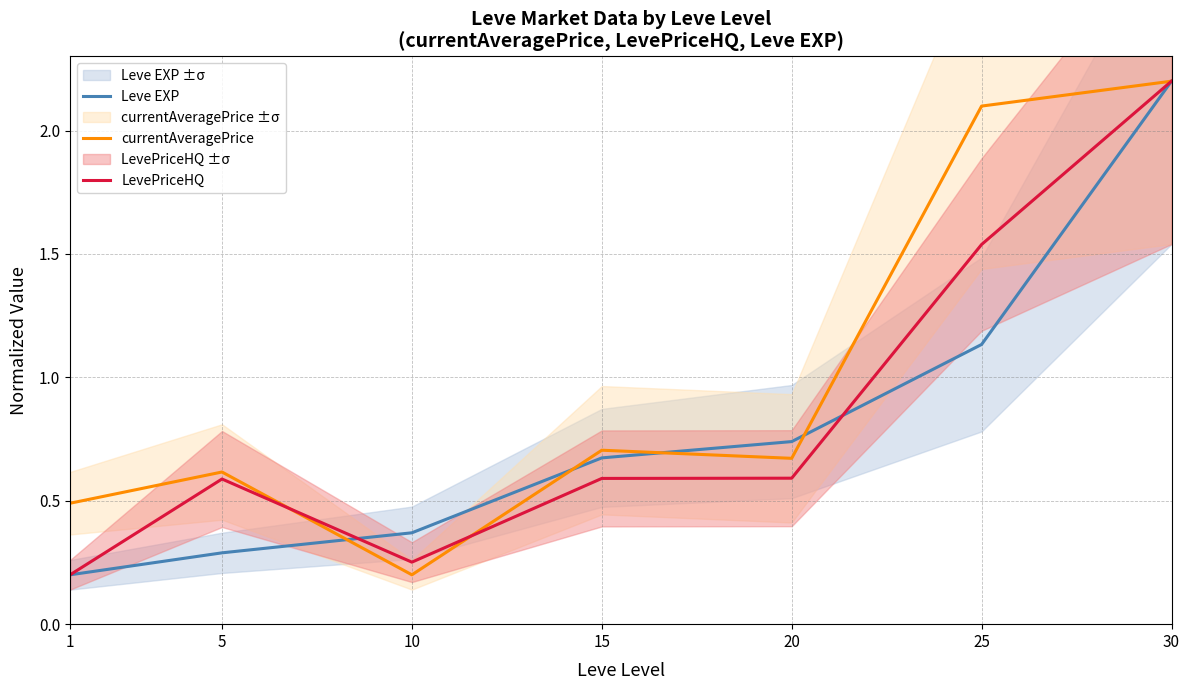

Which series has the largest total across all categories?

currentAveragePrice